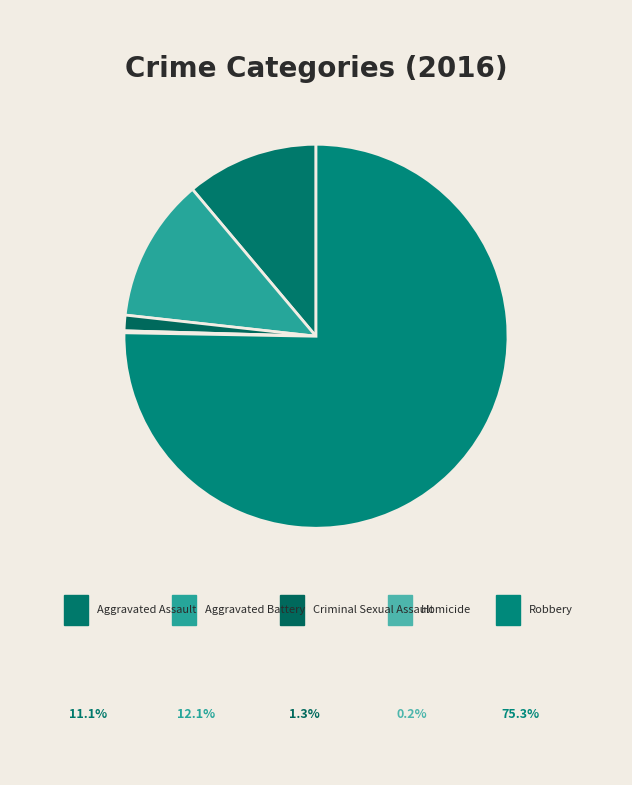

Count the number of slices in the pie.

5